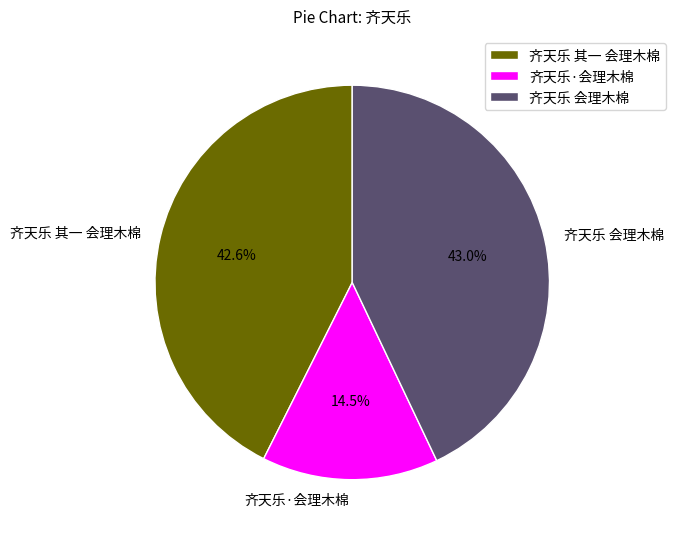

How many slices are in this pie chart?

3